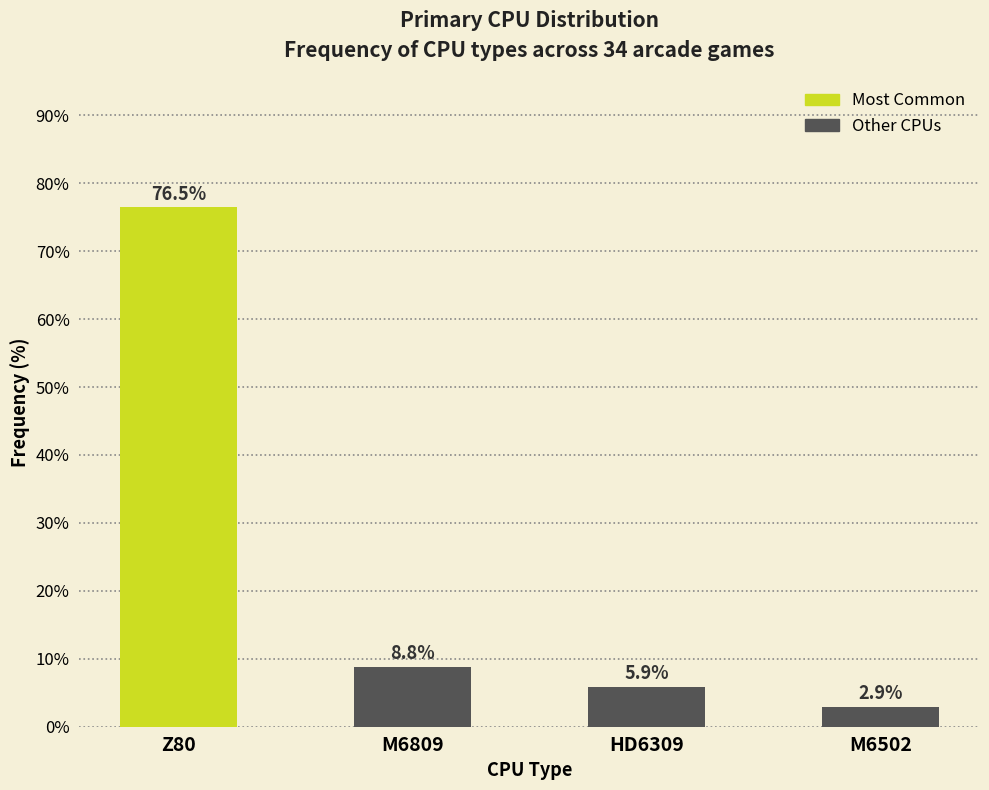

Reading left to right, extract all data points from this chart.

76.5	8.8	5.9	2.9